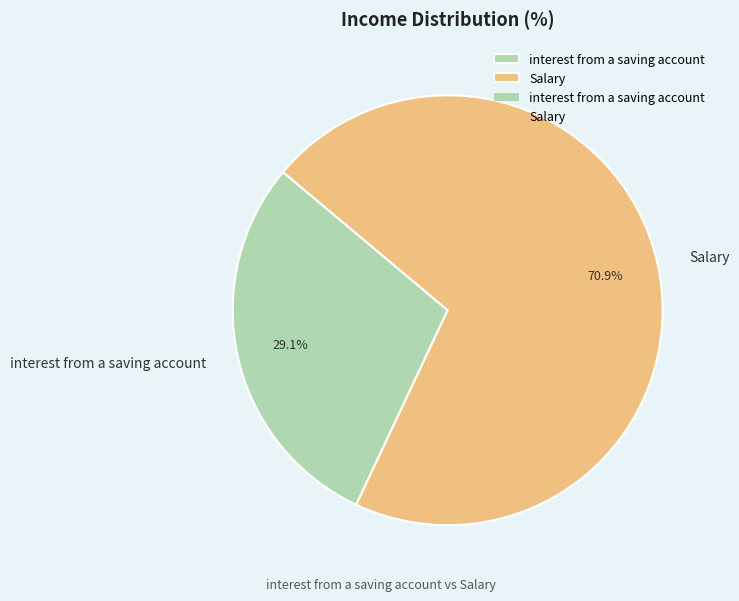

Which category has the biggest portion of the pie?

Salary